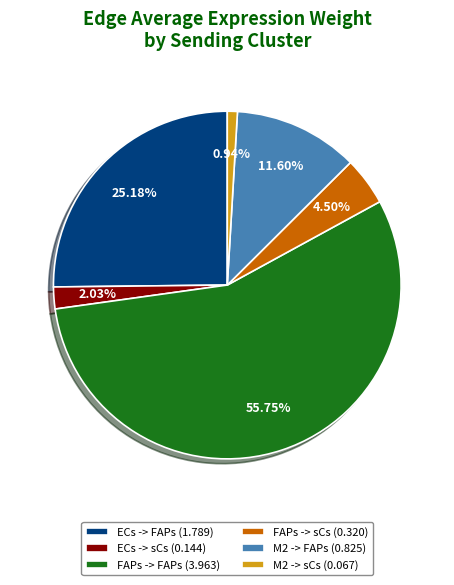

To the nearest percent, what is the average slice percentage?

17%